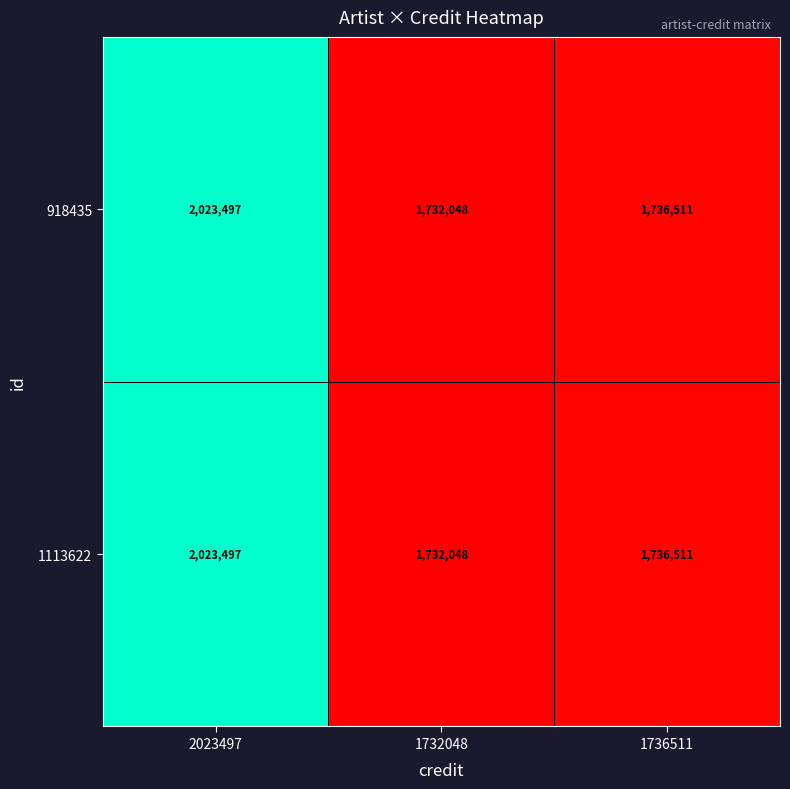

What is the total value across all series at 1736511?

3473022